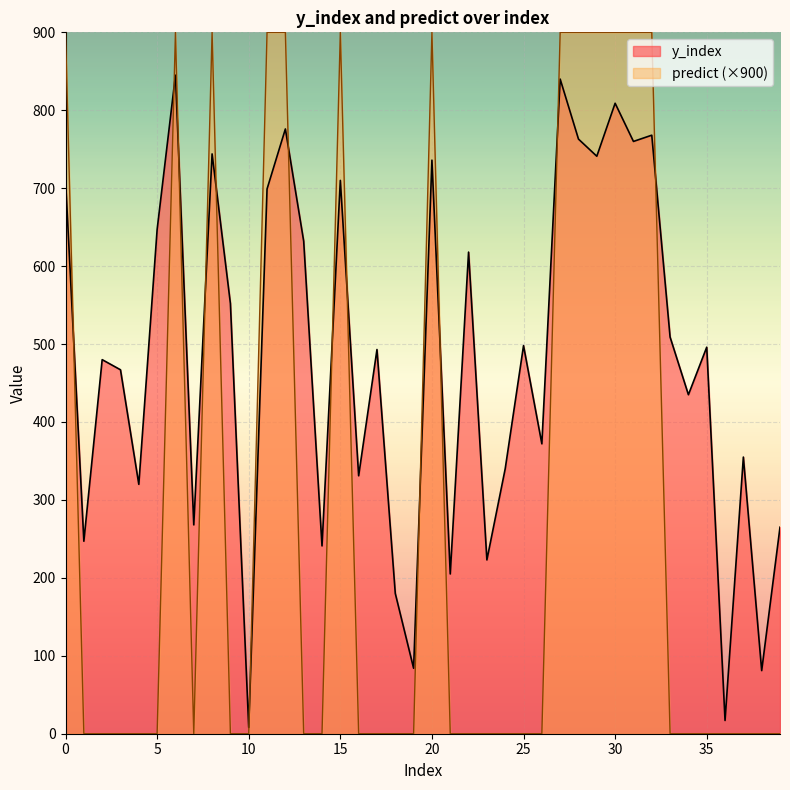

How many data points in y_index are above 496?

19